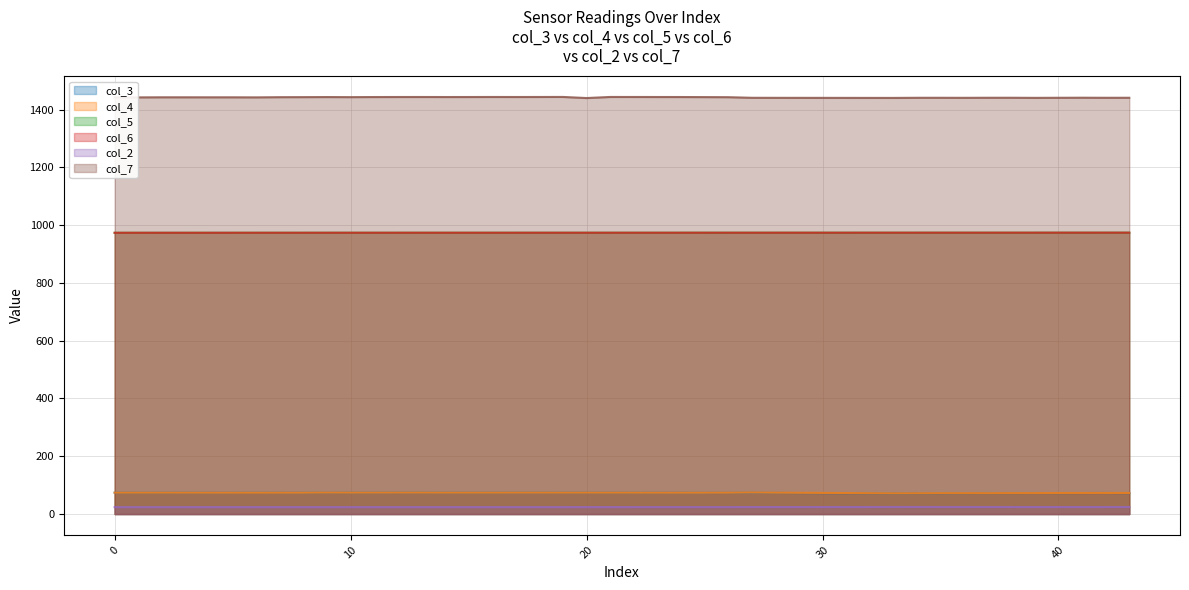

Which category has the highest value across all series?

19